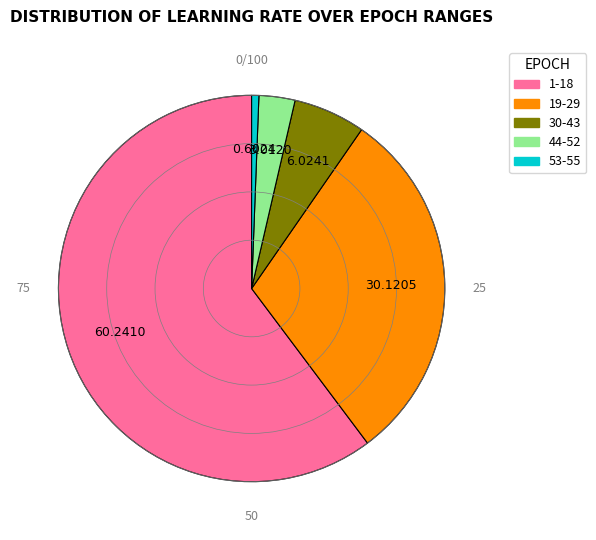

Rank the categories by value from highest to lowest.

1-18, 19-29, 30-43, 44-52, 53-55